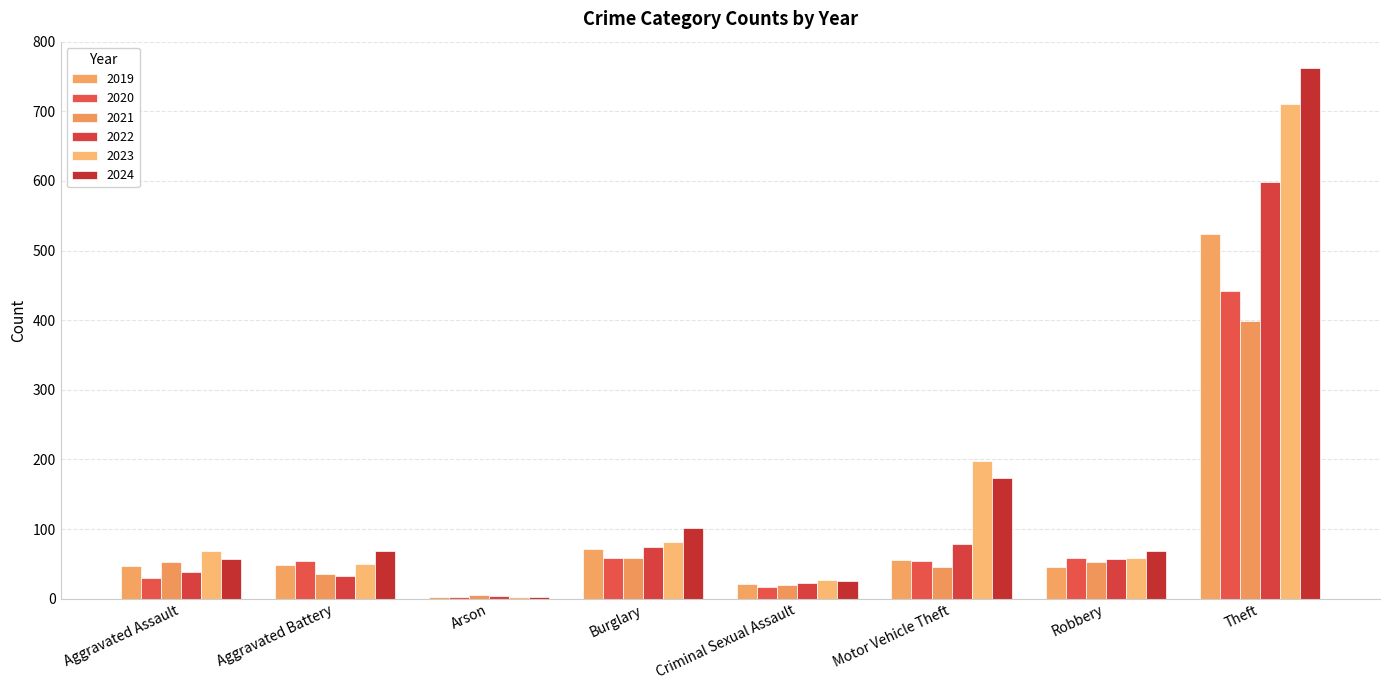

How many categories are shown in the chart?

8